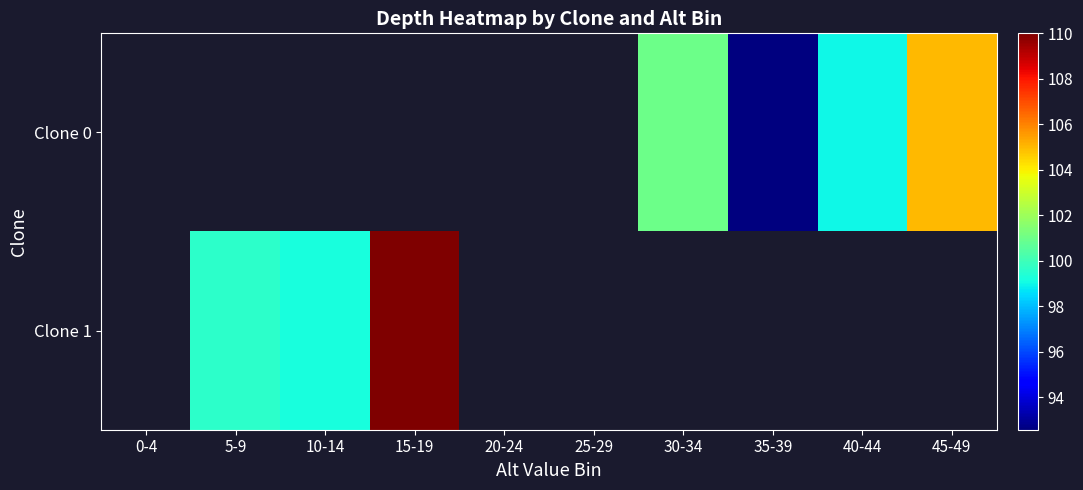

Is the value of Clone 0 at 20-24 greater than the value of Clone 1 at 0-4?

No